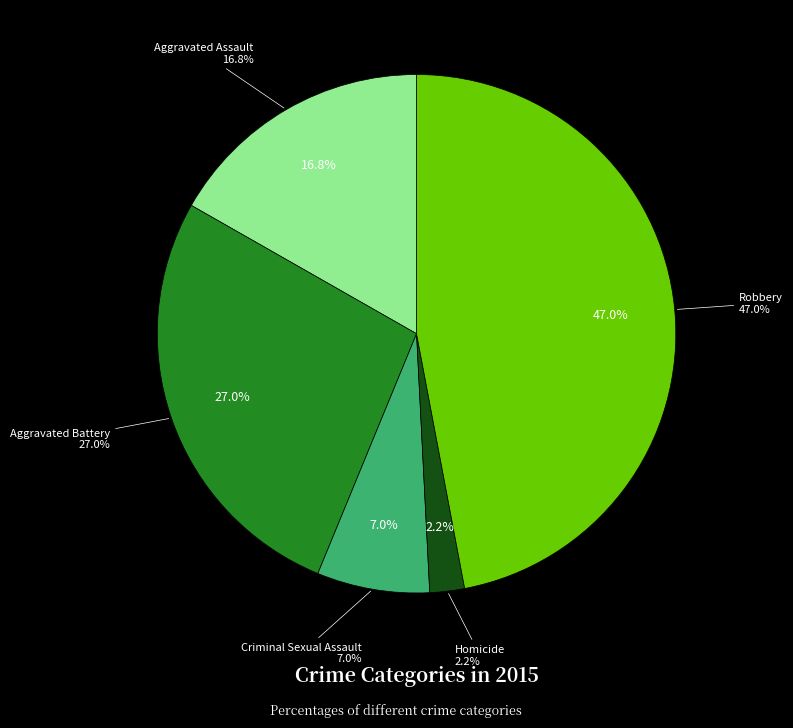

Which has a higher value, Homicide or Robbery?

Robbery